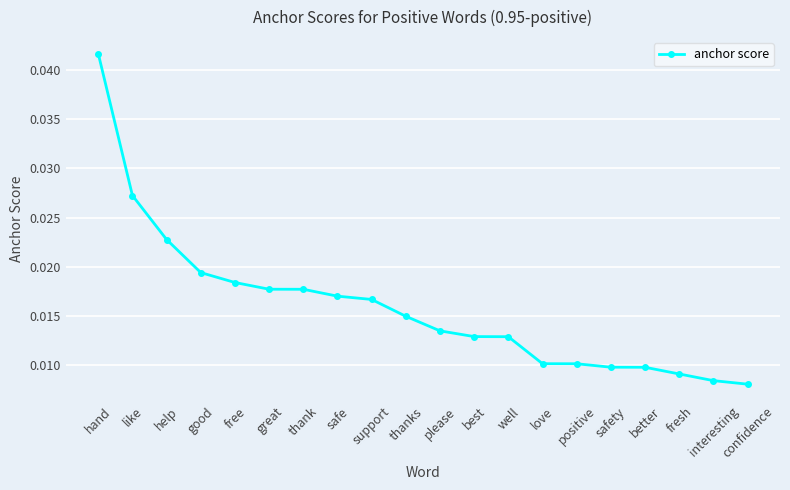

What position from the left is help?

3